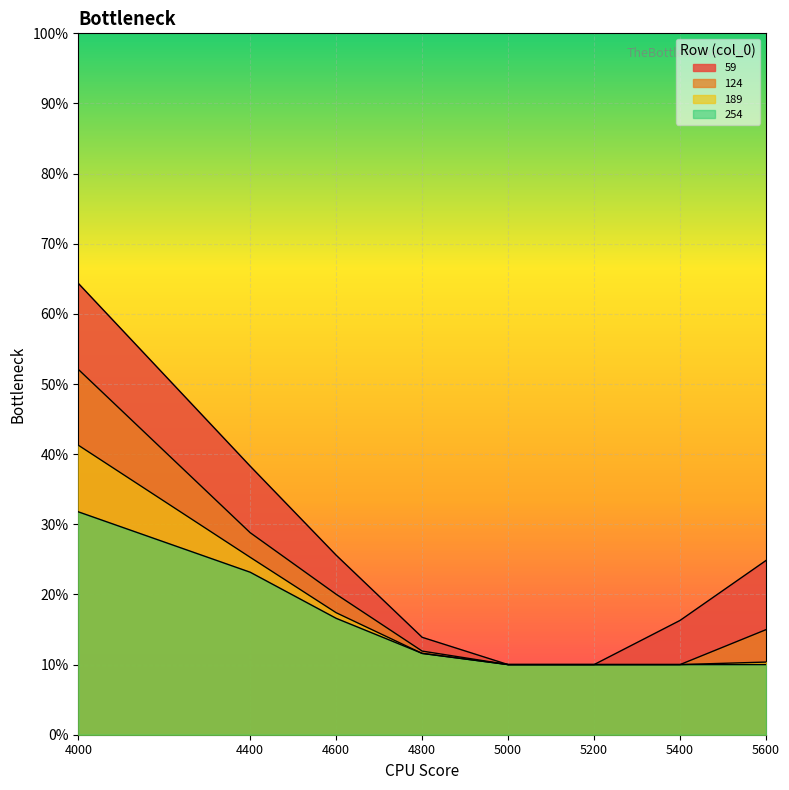

What is the minimum value for 254?

0.1